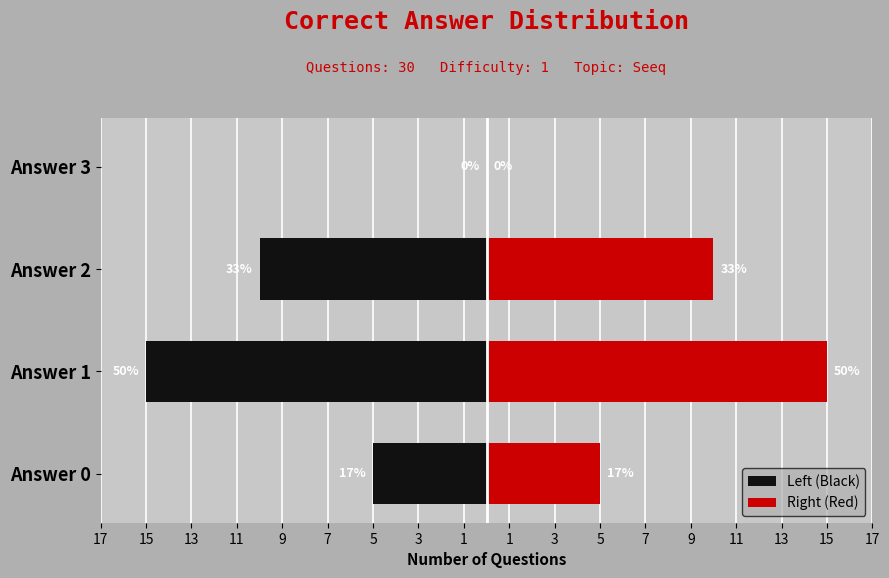

How many distinct data groups are displayed?

2